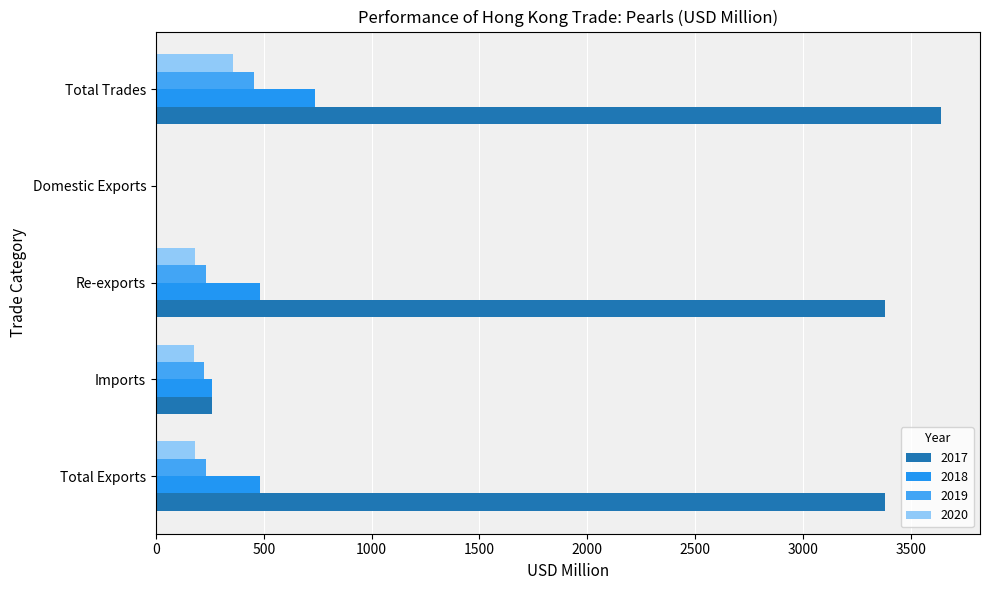

Count the number of categories in the chart.

5